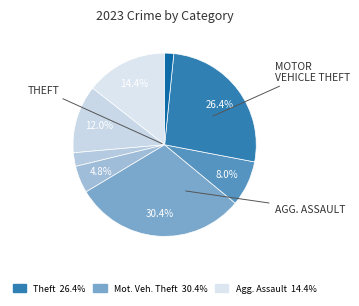

How many slices are in this pie chart?

8